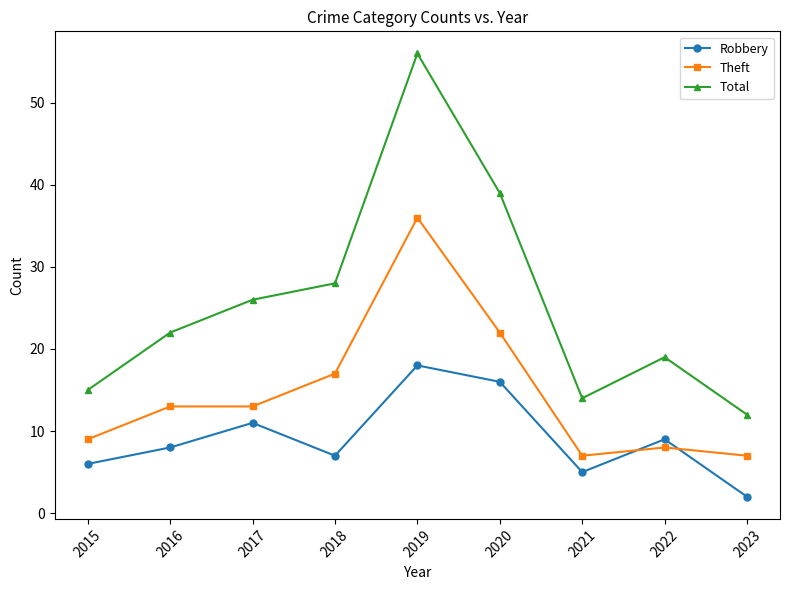

At which label does Theft reach its peak?

2019